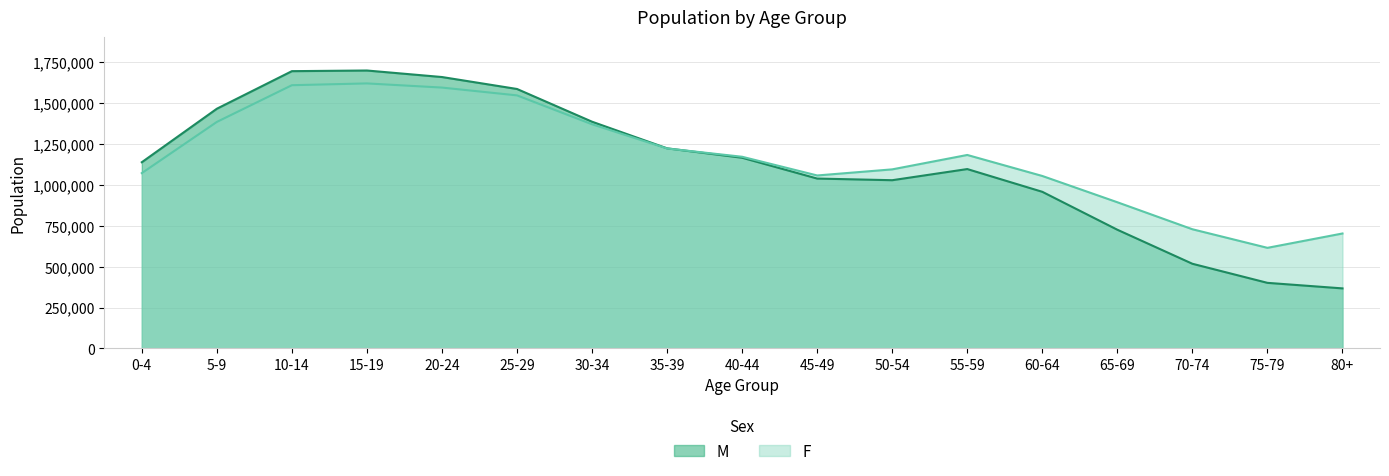

What is the label of the 11th point from the right?

30-34